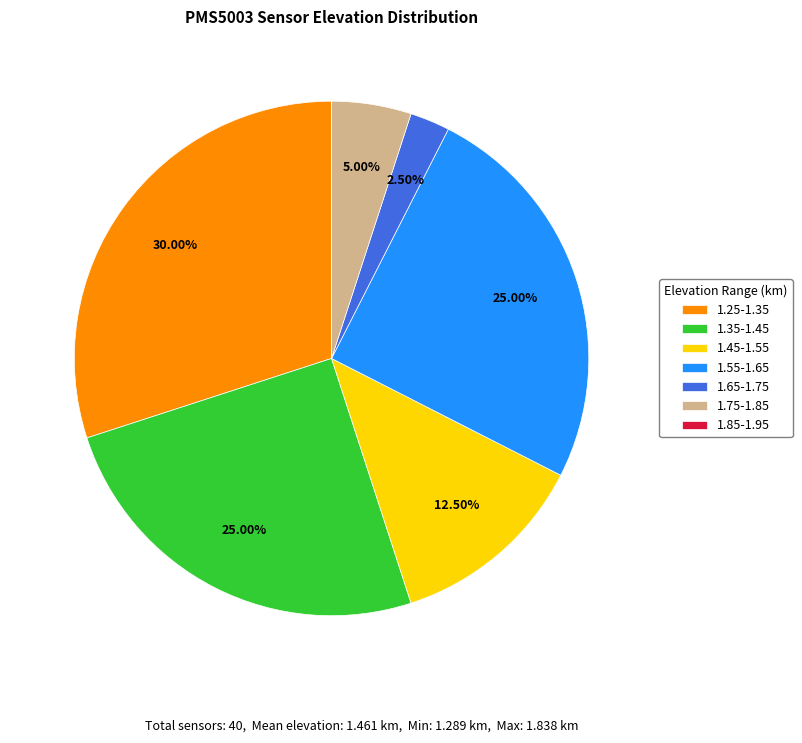

Is there any slice that represents more than half of the pie?

No